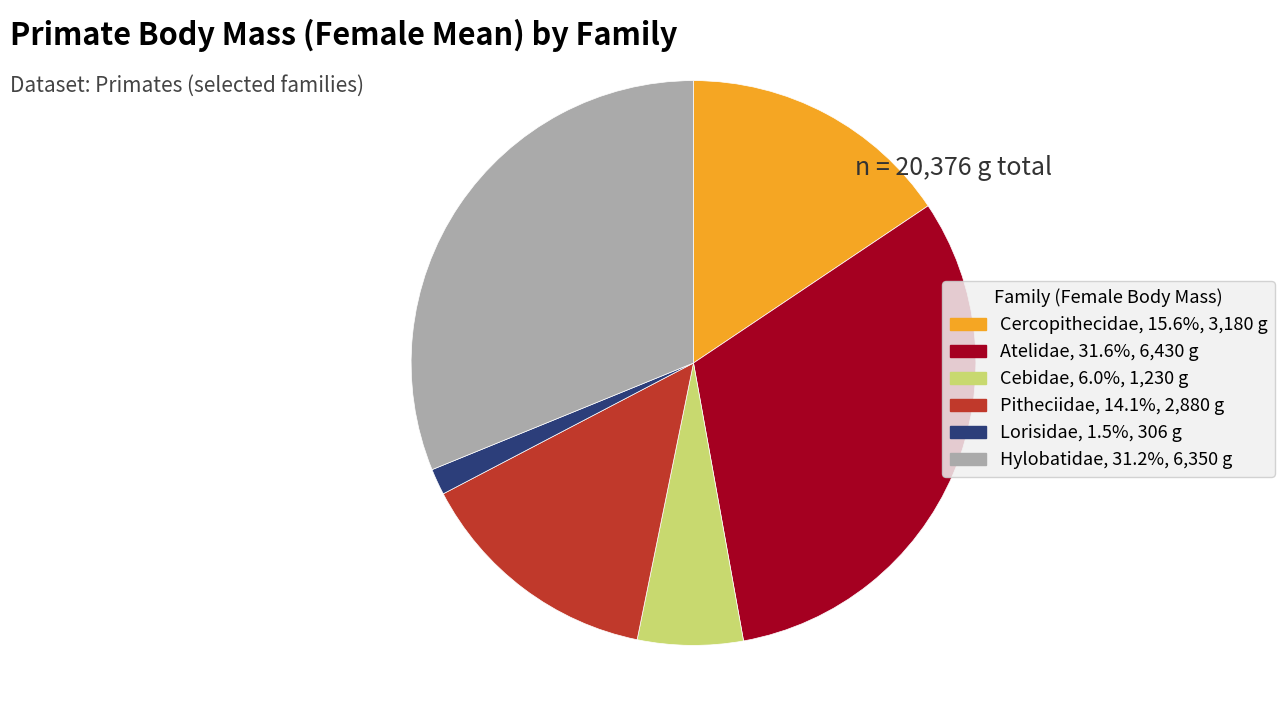

Is there any slice that represents more than half of the pie?

No